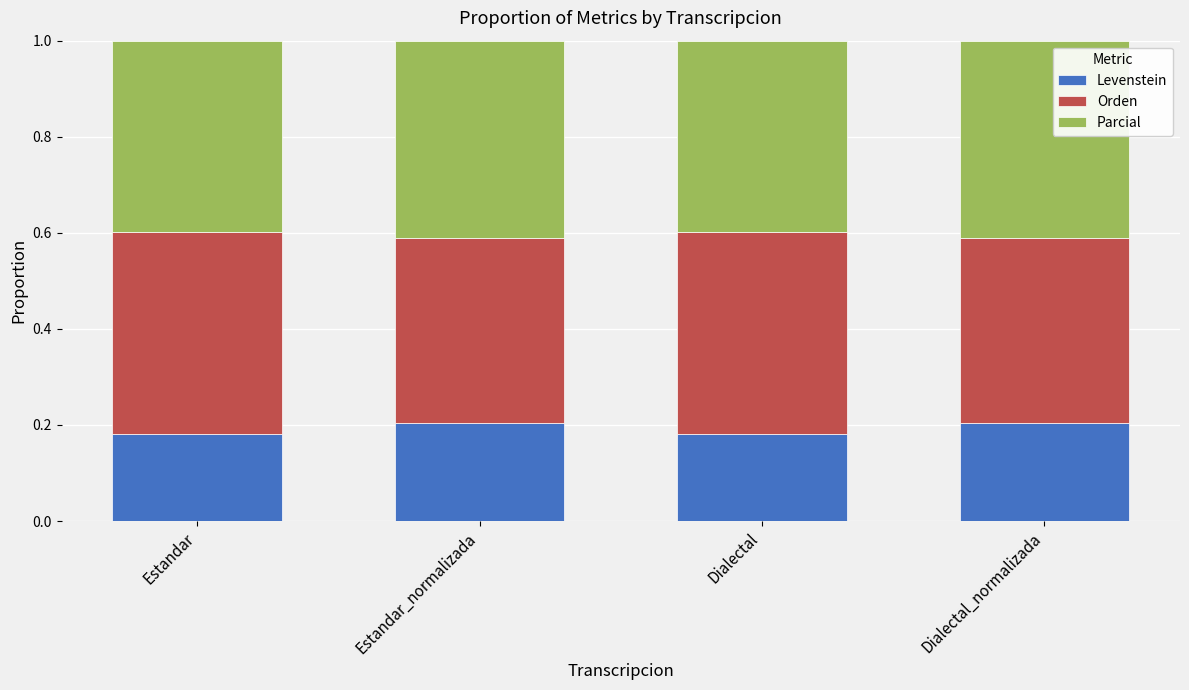

Is it true that Levenstein equals 0.3 at Dialectal_normalizada?

False